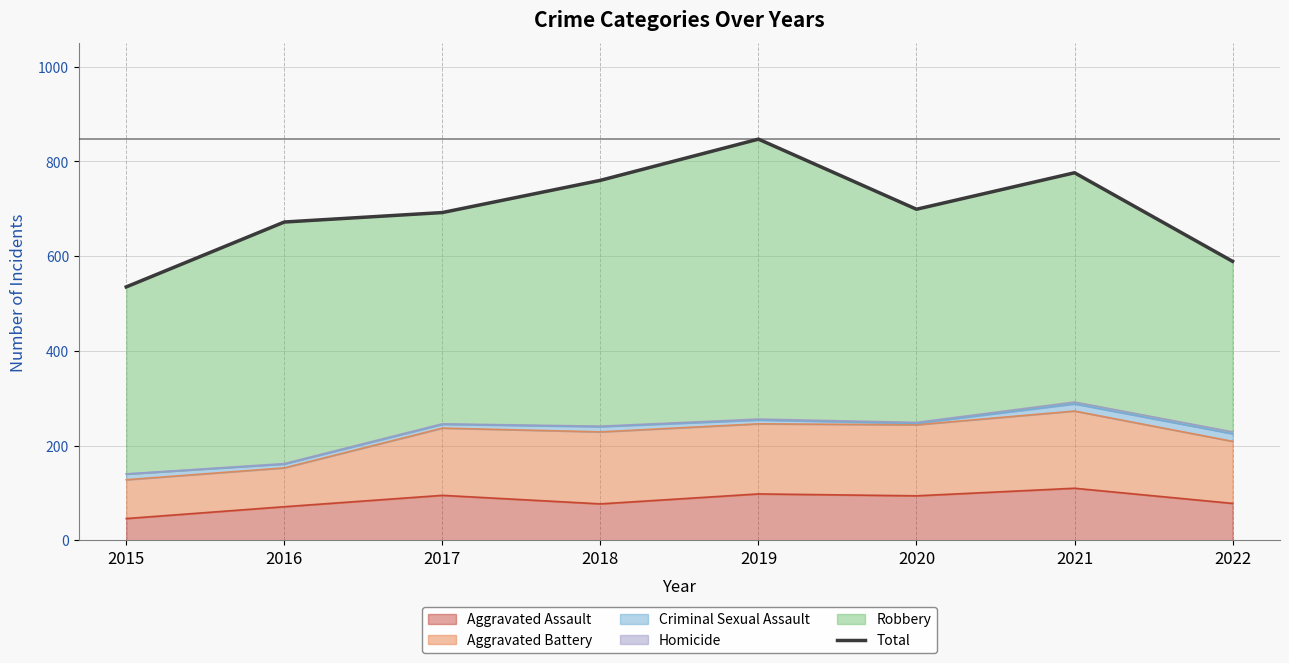

What is the smallest value displayed?

535